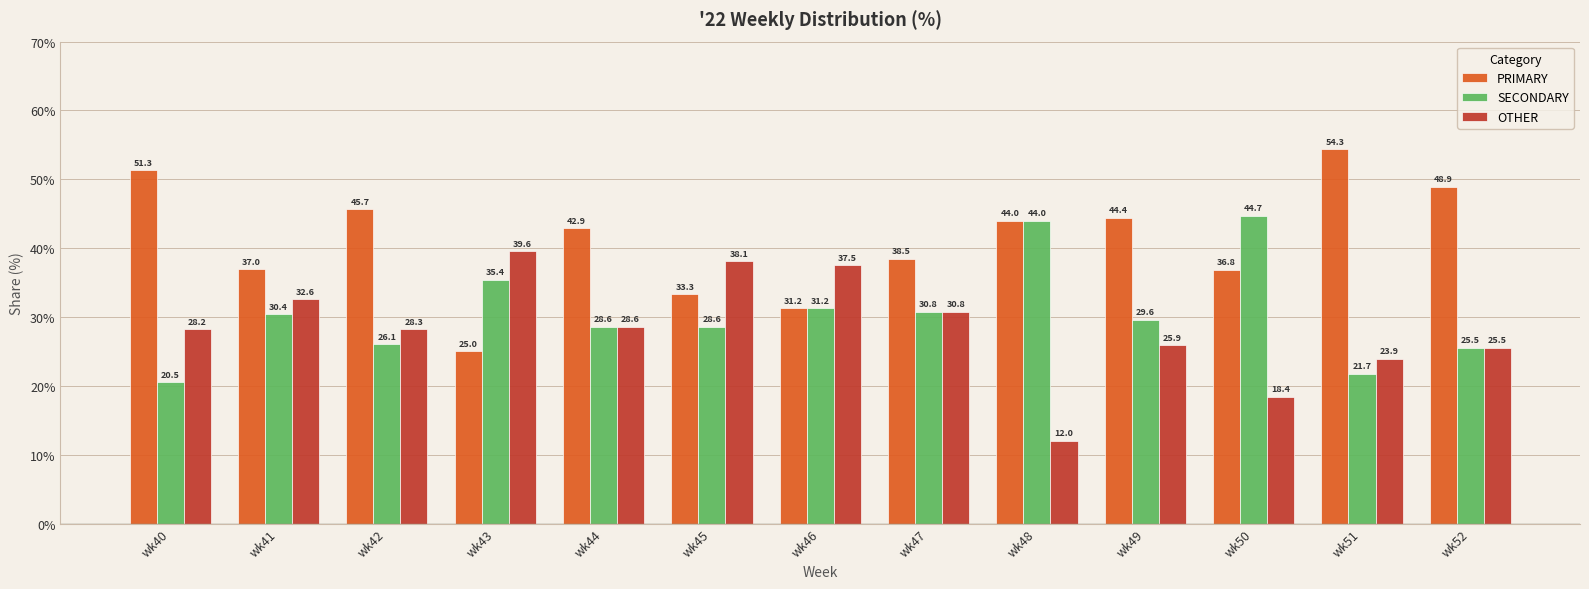

Which series has the largest total across all categories?

PRIMARY